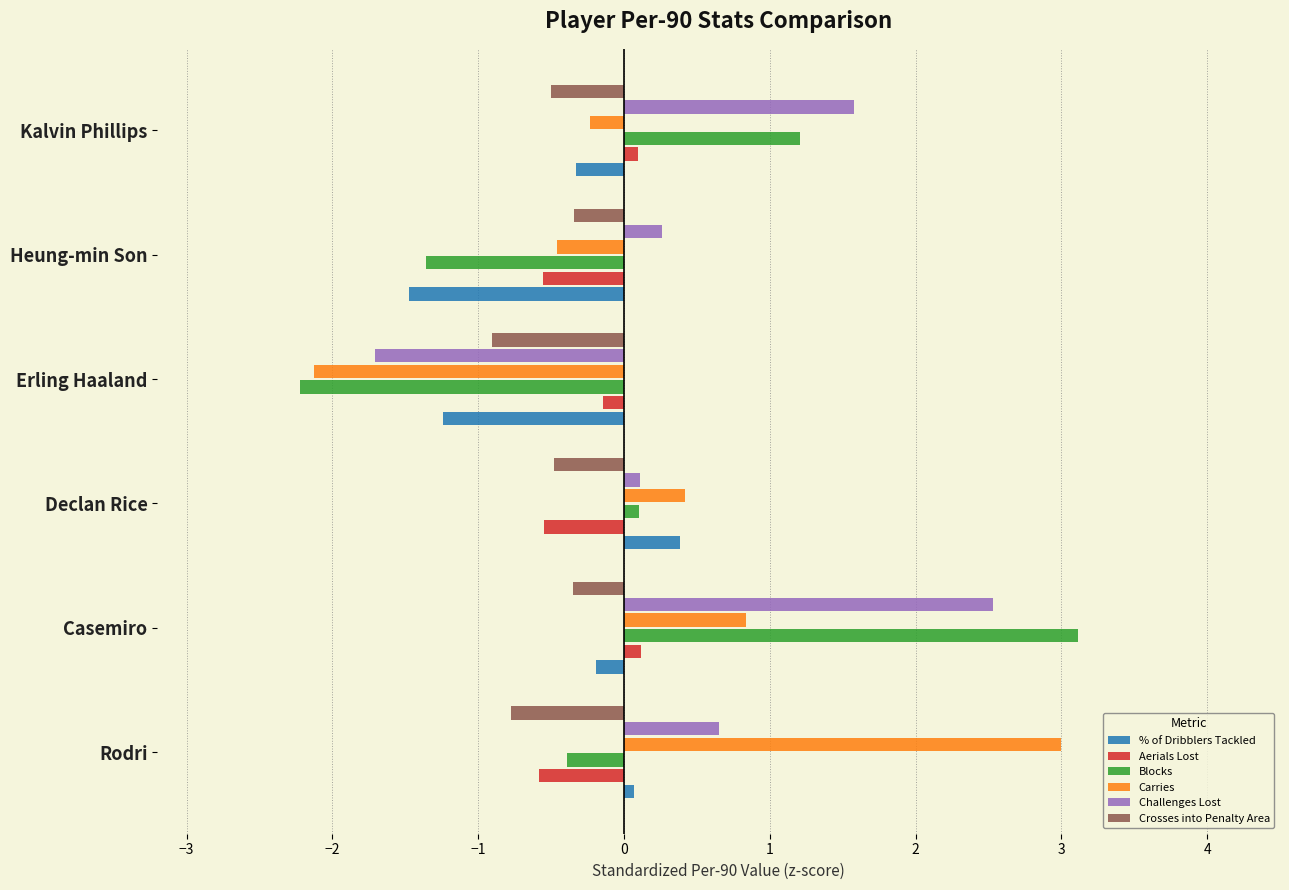

Is it true that Carries equals -2.1 at Erling Haaland?

True